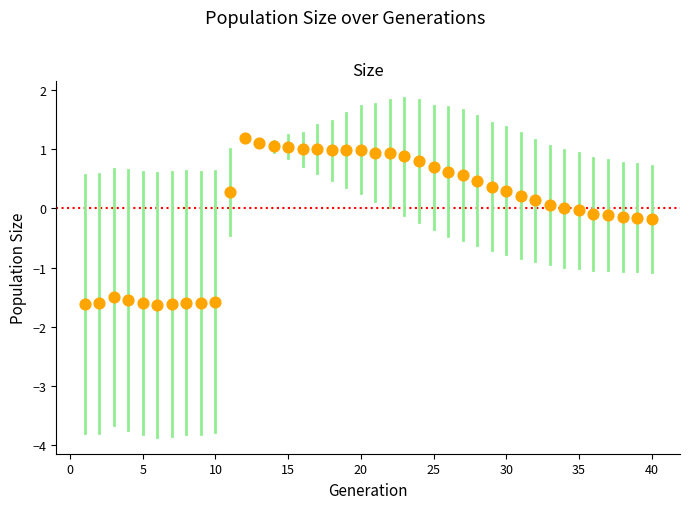

What is the range of X values (max minus min)?

39.0